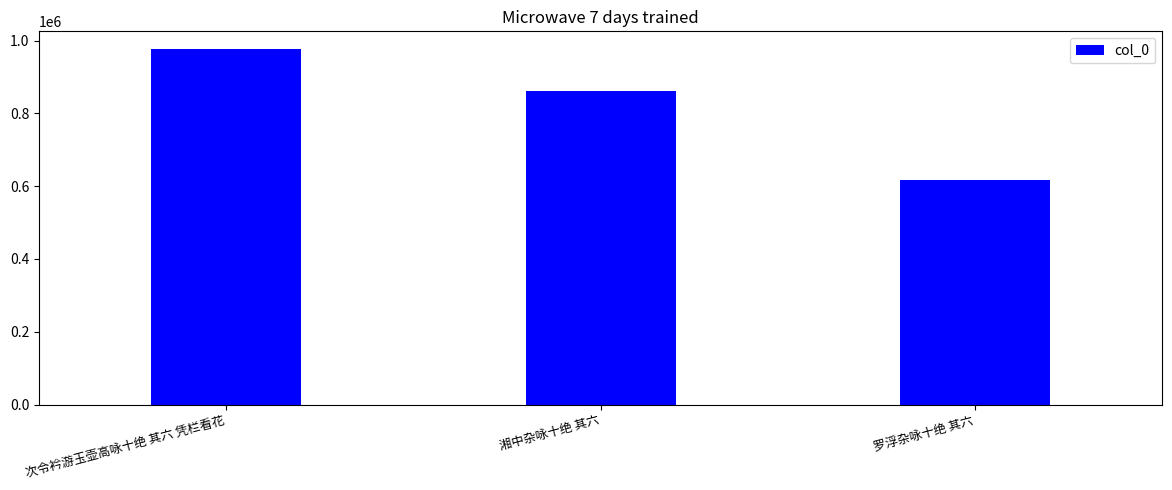

What is the label of the 1st bar from the right?

罗浮杂咏十绝 其六